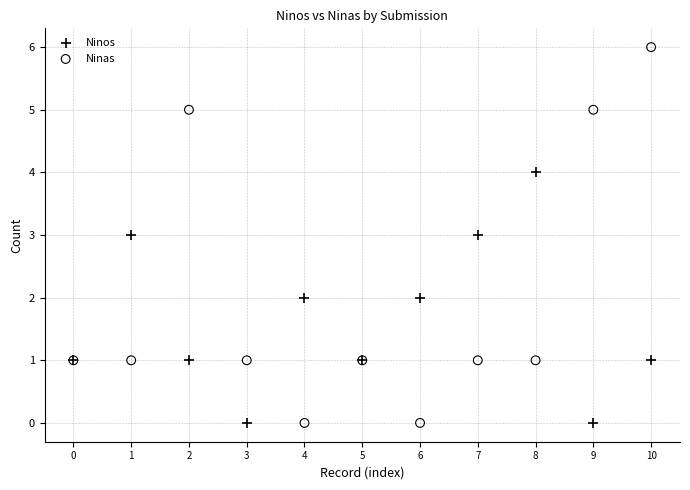

What are all the series names shown in the legend?

Ninos, Ninas